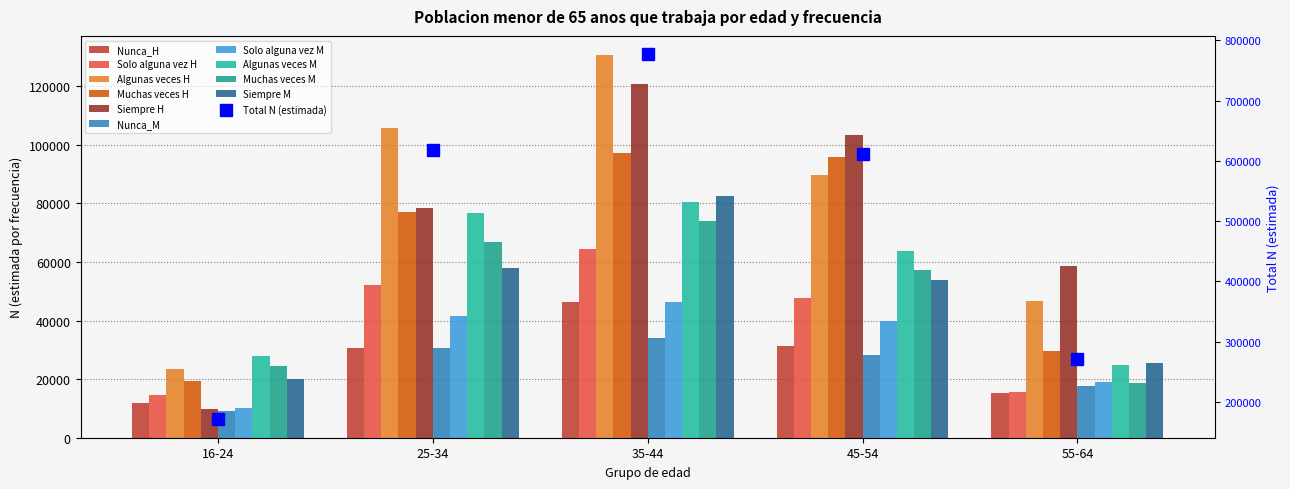

How many values in the Mujer N (estimada) series exceed 47647?

2